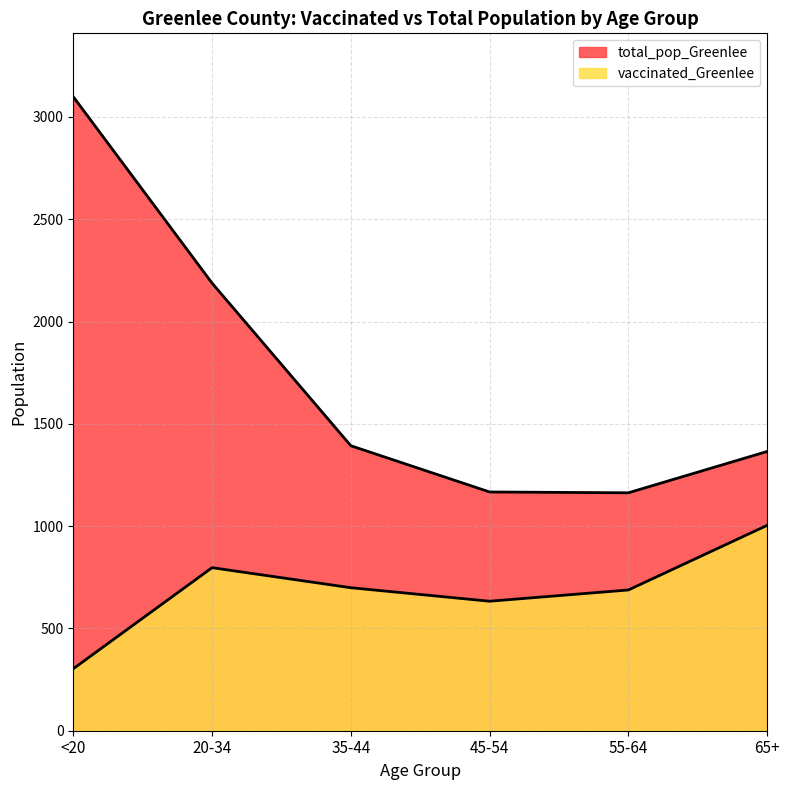

Reading left to right, list all the values displayed in this chart.

vaccinated_Greenlee: 303	797	699	633	688	1004
total_pop_Greenlee: 3099	2188	1393	1167	1163	1365